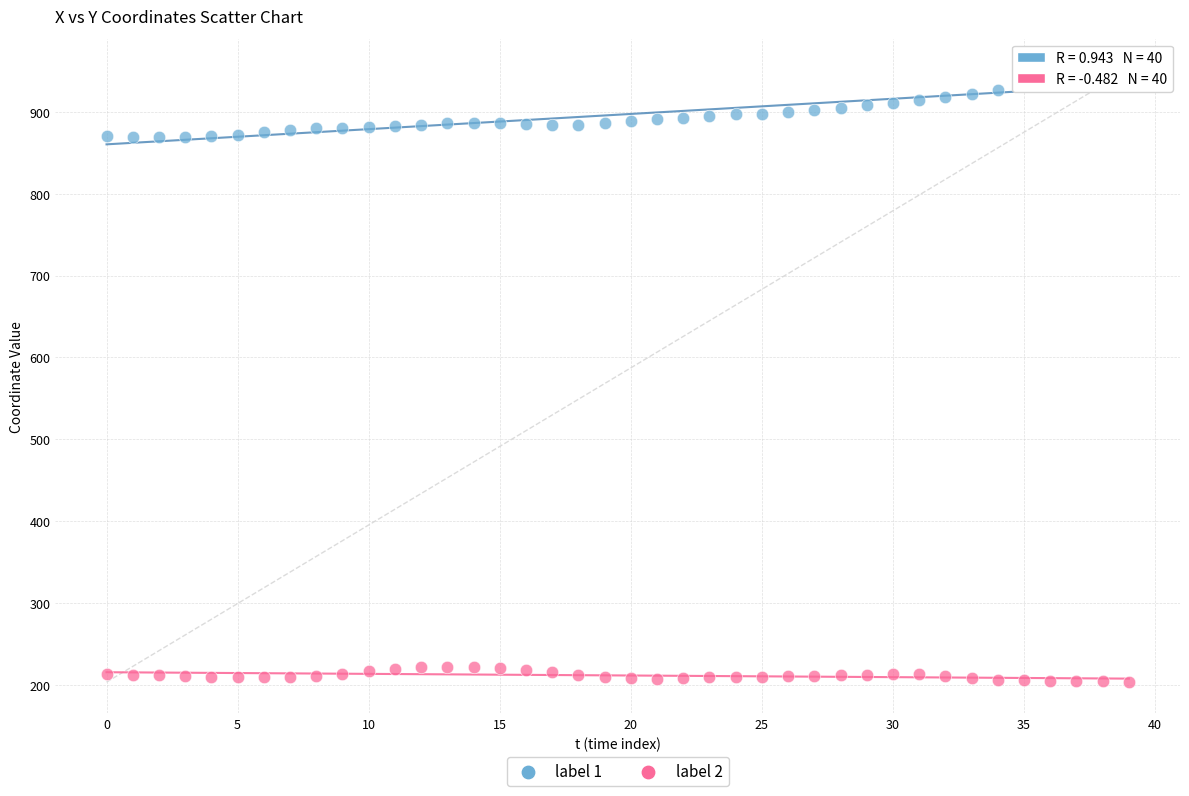

Which series contains the highest Y value?

label 1